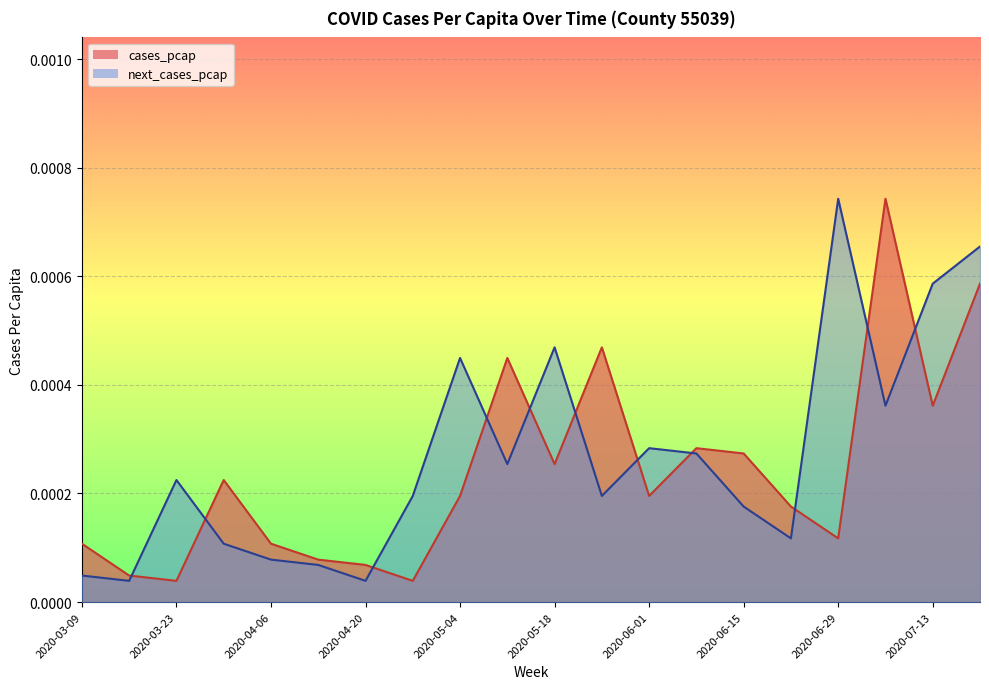

Rank the categories by cases_pcap value from lowest to highest.

2020-03-23, 2020-04-27, 2020-03-16, 2020-04-20, 2020-04-13, 2020-03-09, 2020-04-06, 2020-06-29, 2020-06-22, 2020-05-04, 2020-06-01, 2020-03-30, 2020-05-18, 2020-06-15, 2020-06-08, 2020-07-13, 2020-05-11, 2020-05-25, 2020-07-20, 2020-07-06